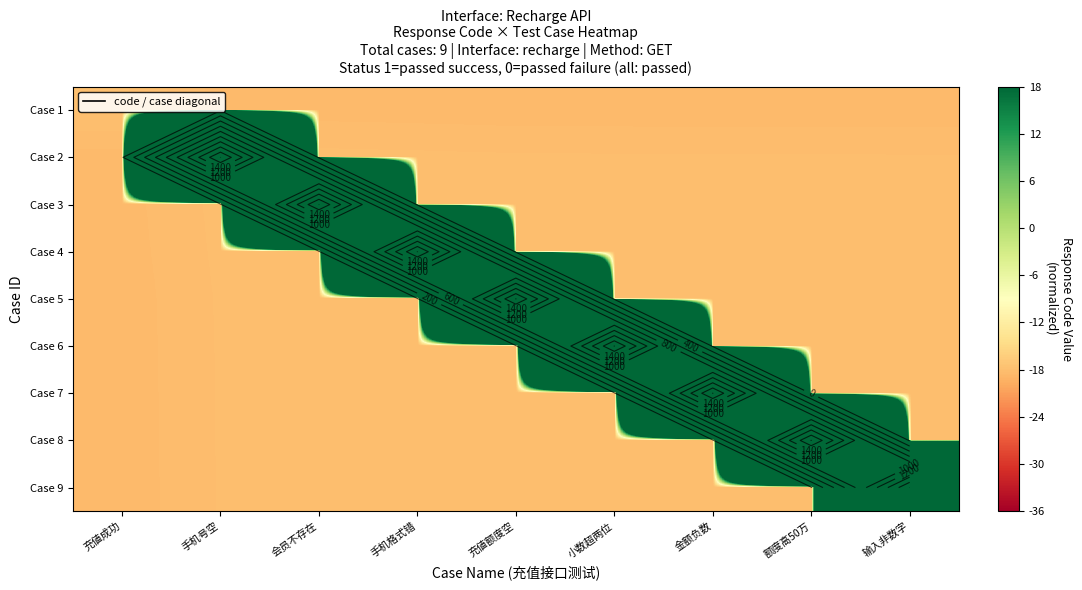

Between 充値额度空 and 额度高50万, which series saw the biggest shift?

Case 8